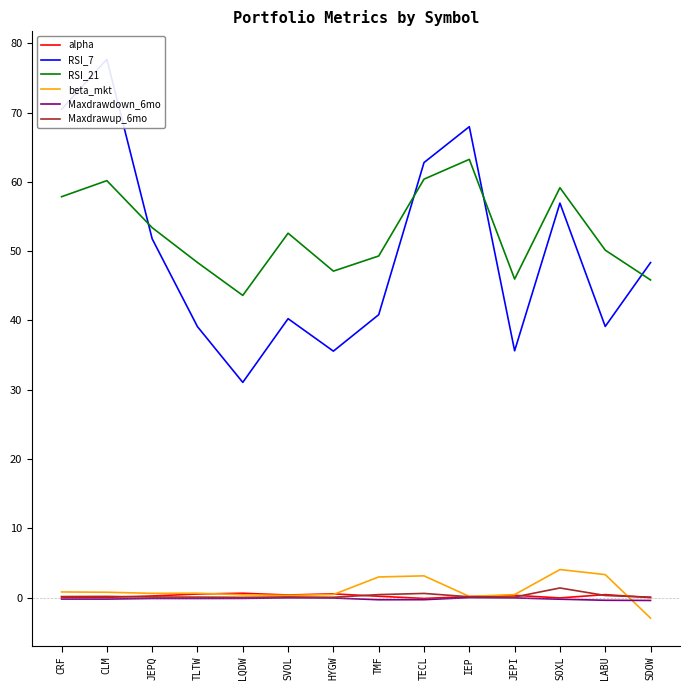

How many negative values does the alpha series have?

3